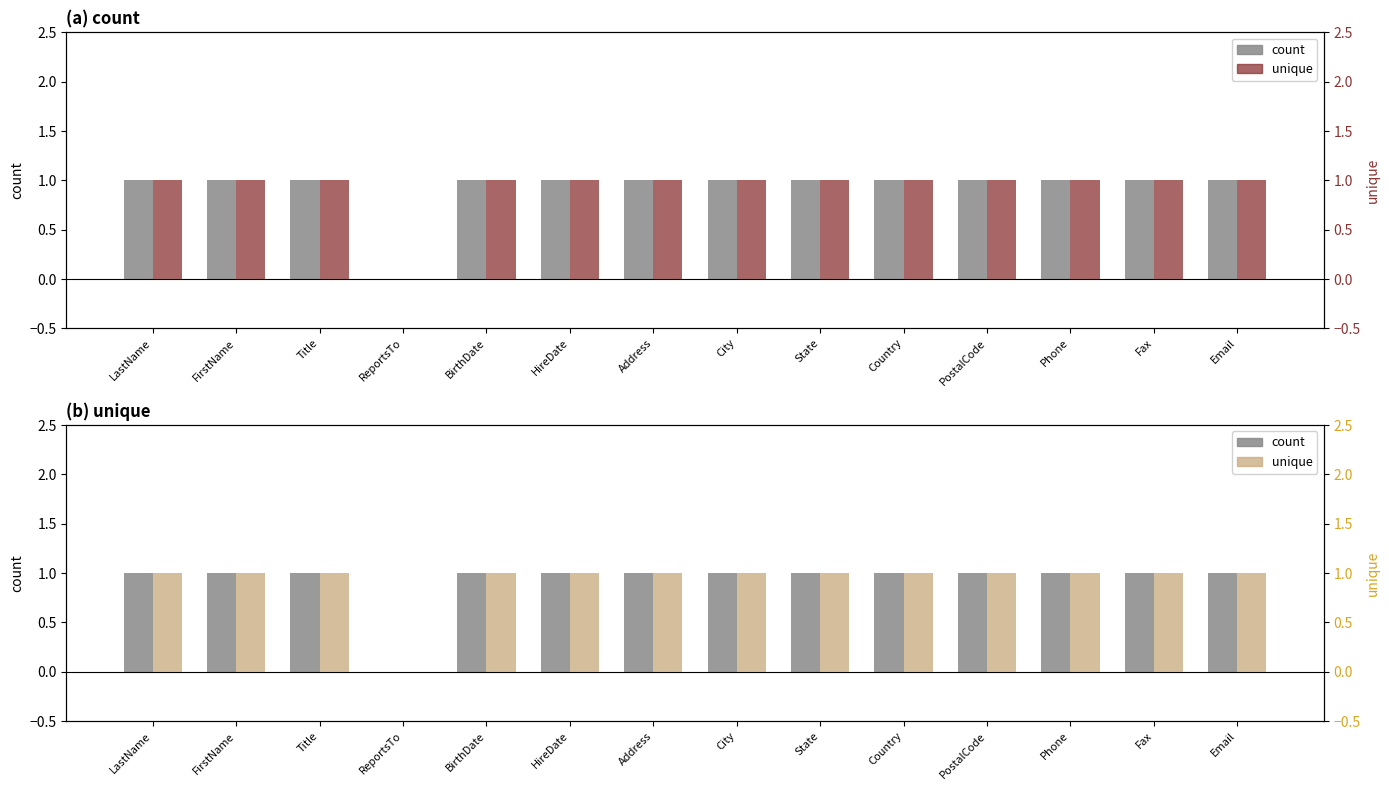

Between Title and Country, which series saw the biggest shift?

count